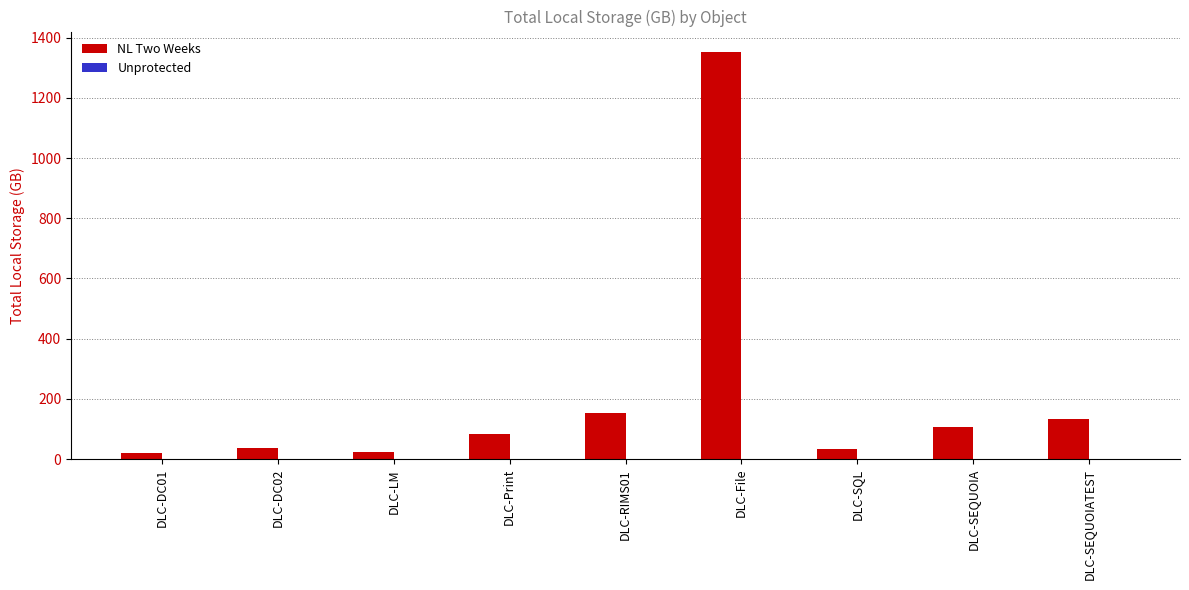

What is the difference between the values at DLC-DC02 and DLC-SEQUOIA?

71.2